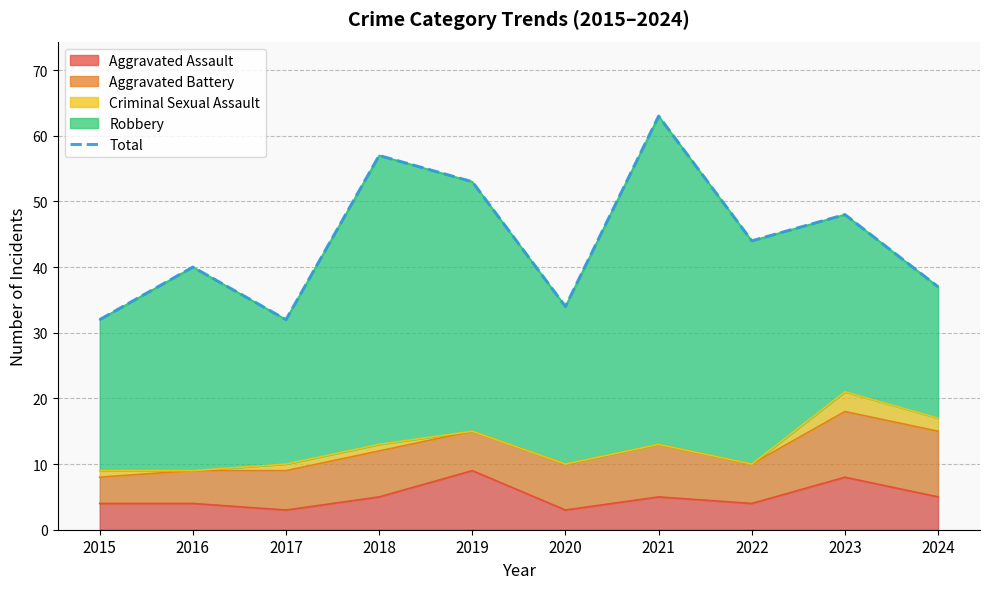

At which label is the value closest to 47?

2023